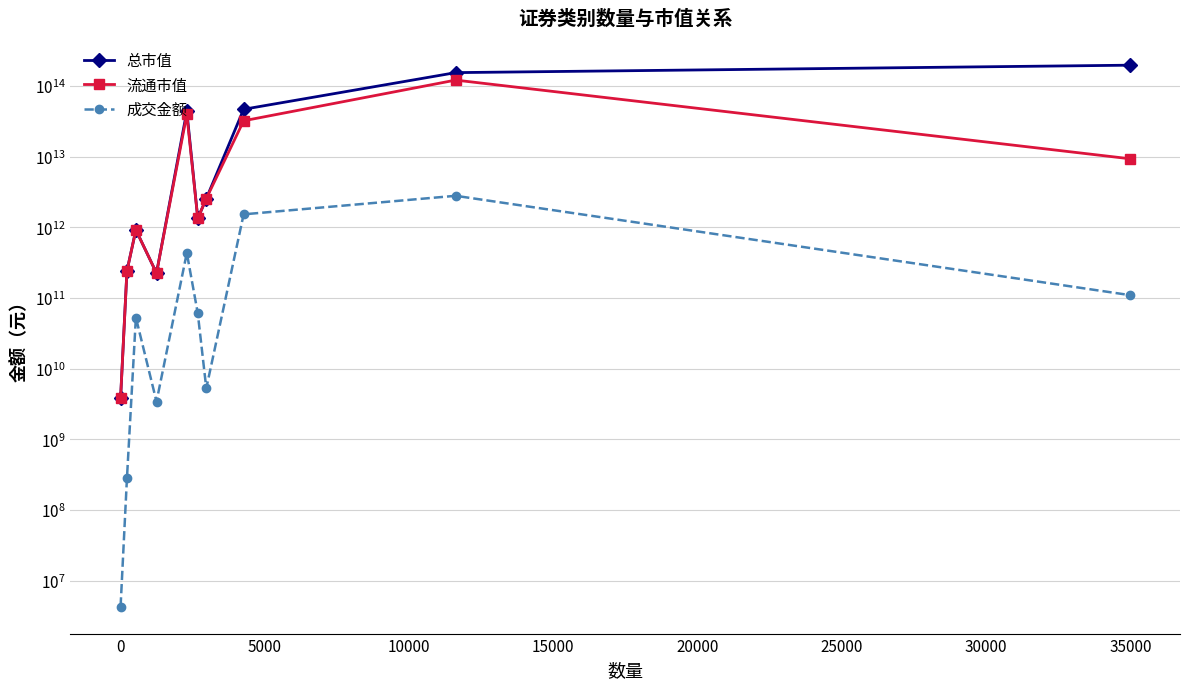

How many data points does each series have?

10